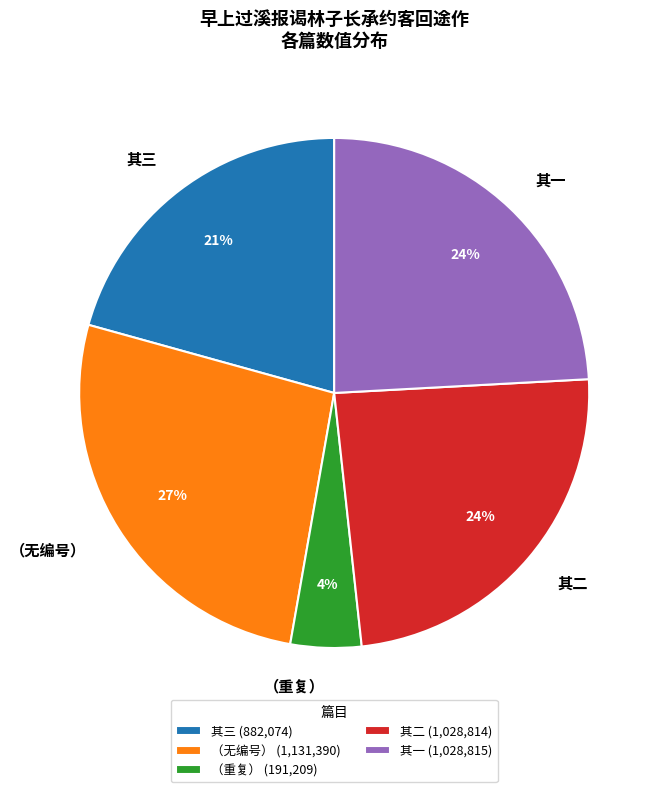

How many slices are in this pie chart?

5